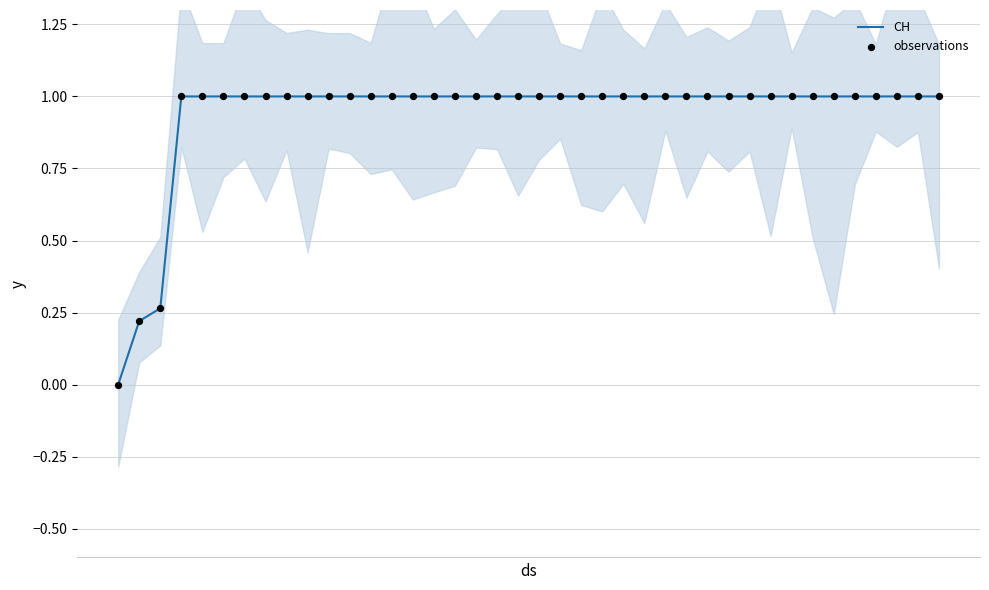

What is the maximum value for CH?

1.0